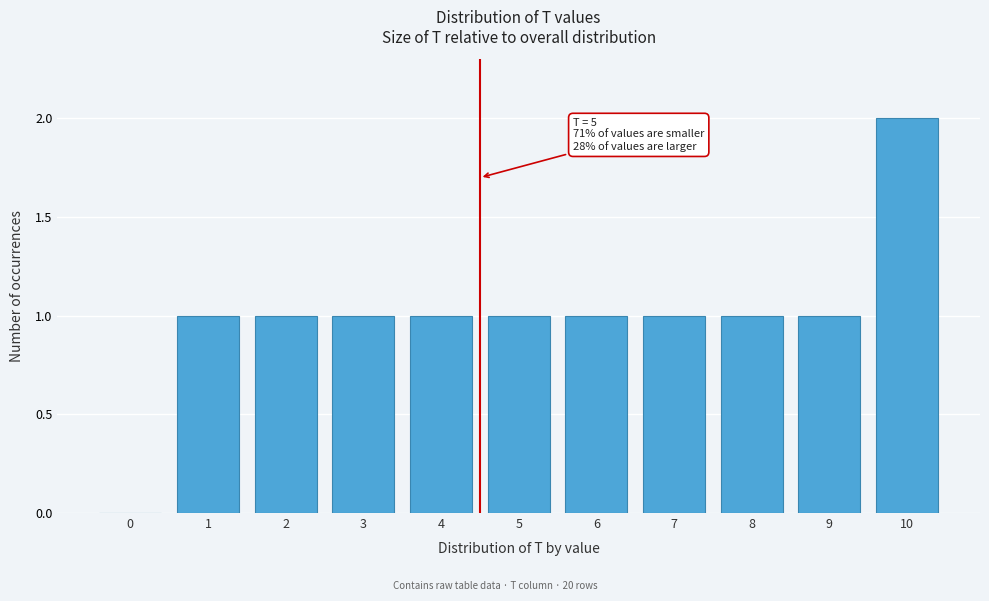

Reading right to left, extract all data points from this chart.

10=2	9=1	8=1	7=1	6=1	5=1	4=1	3=1	2=1	1=1	0=0